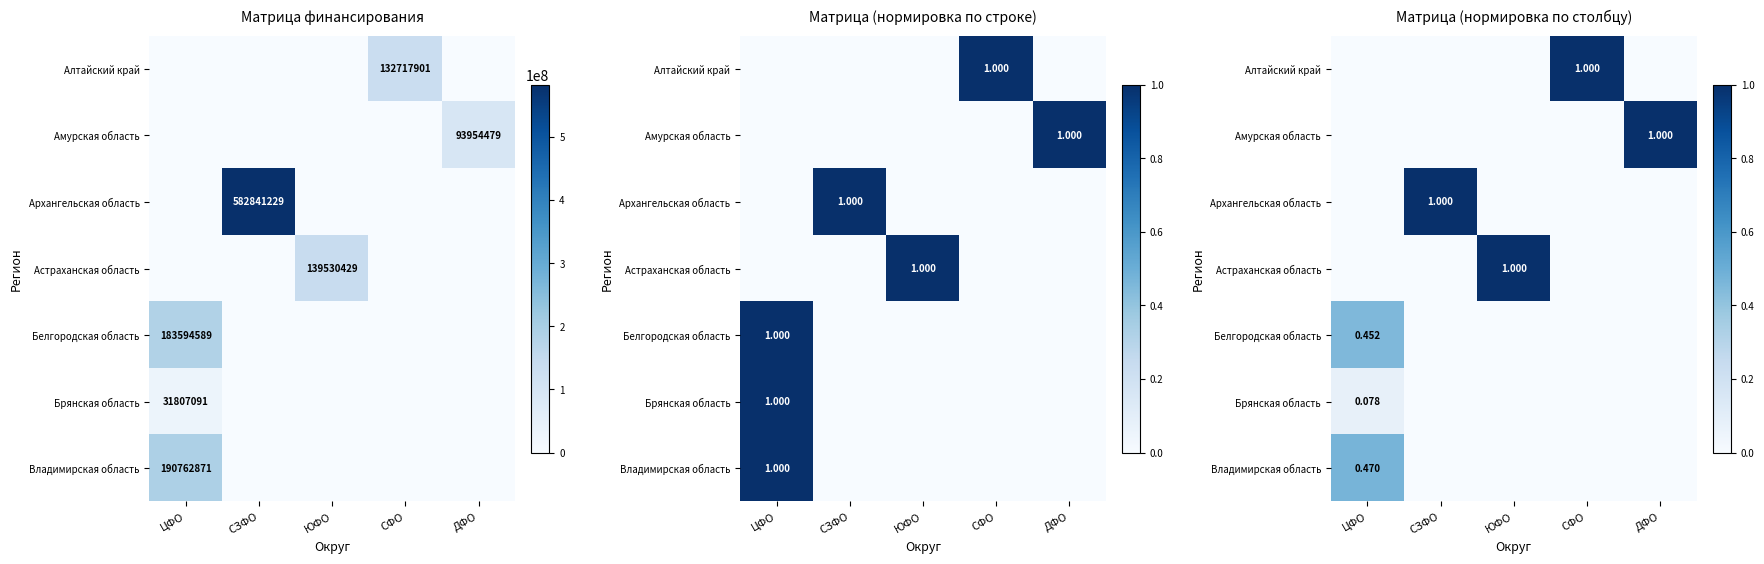

List the series in order of their peak value, highest first.

Алтайский край, Амурская область, Архангельская область, Астраханская область, Владимирская область, Белгородская область, Брянская область